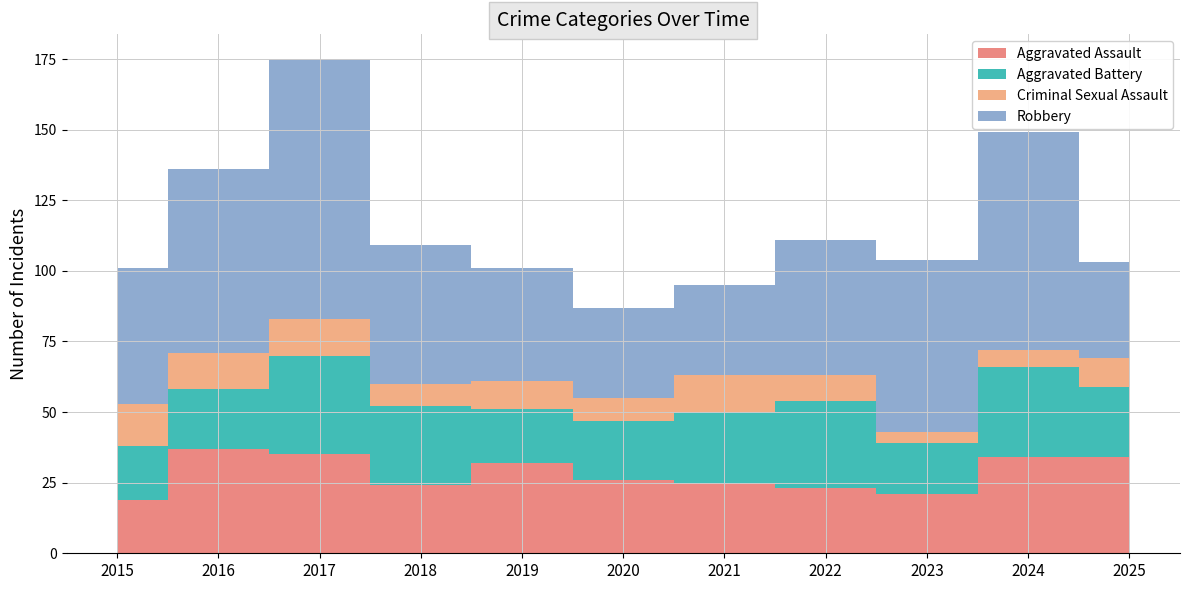

True or false: Robbery has more than 1 interior local peaks.

True